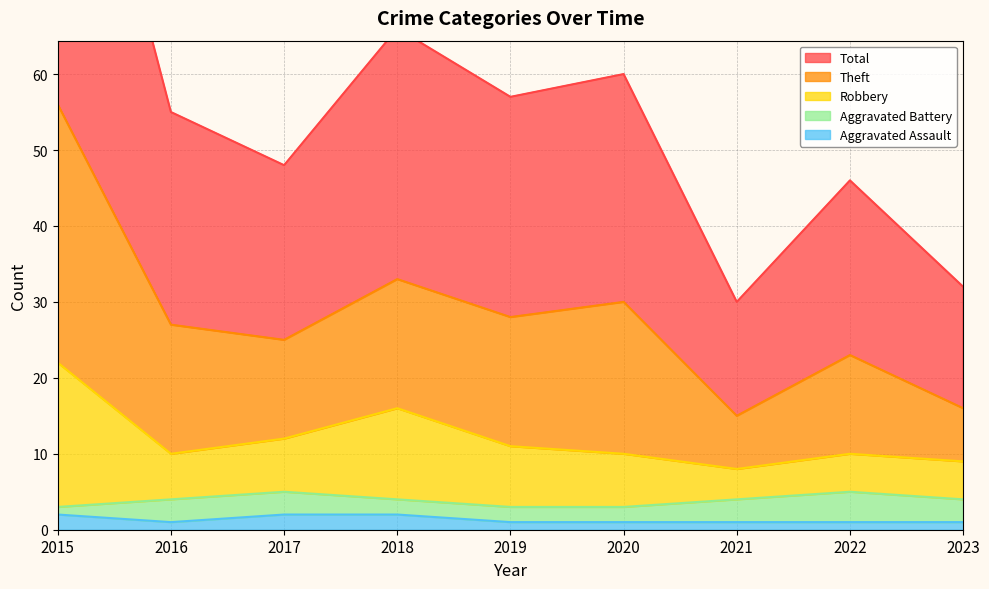

In Theft, how many points are higher than both neighbors (excluding endpoints)?

3